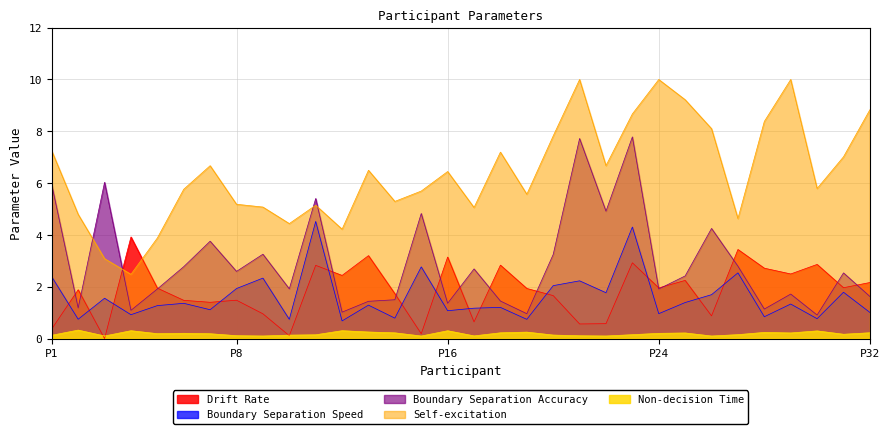

True or false: Drift Rate and Boundary Separation Speed cross at least once.

True